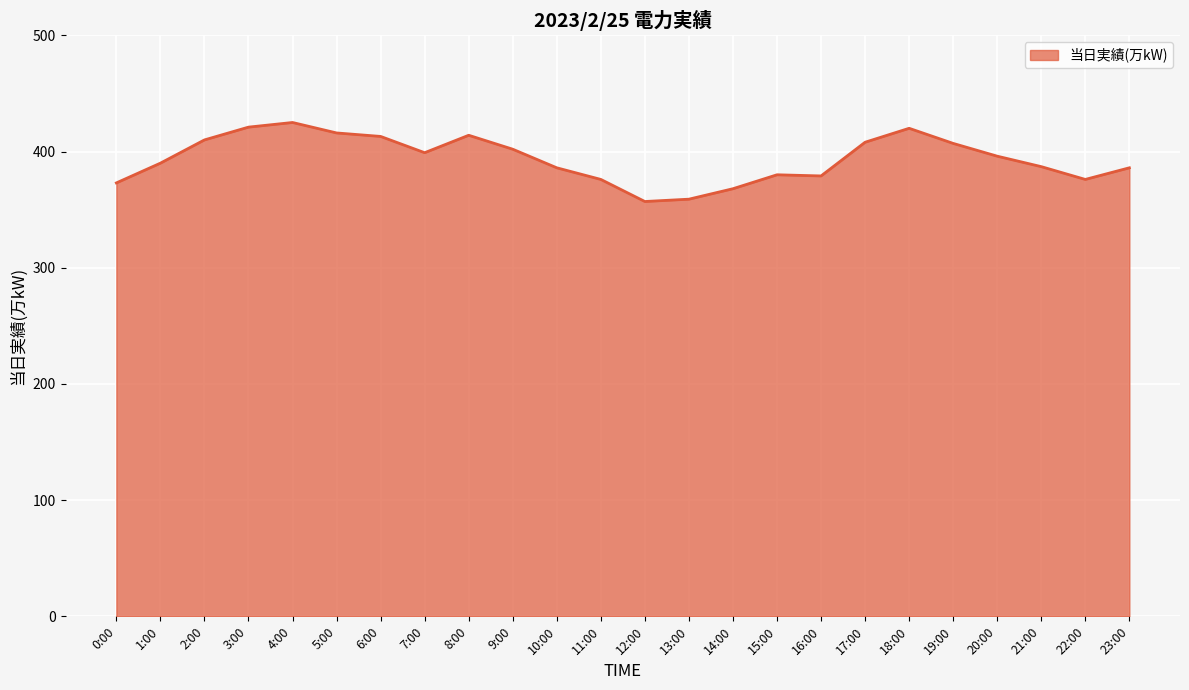

What position from the right is 6:00?

18